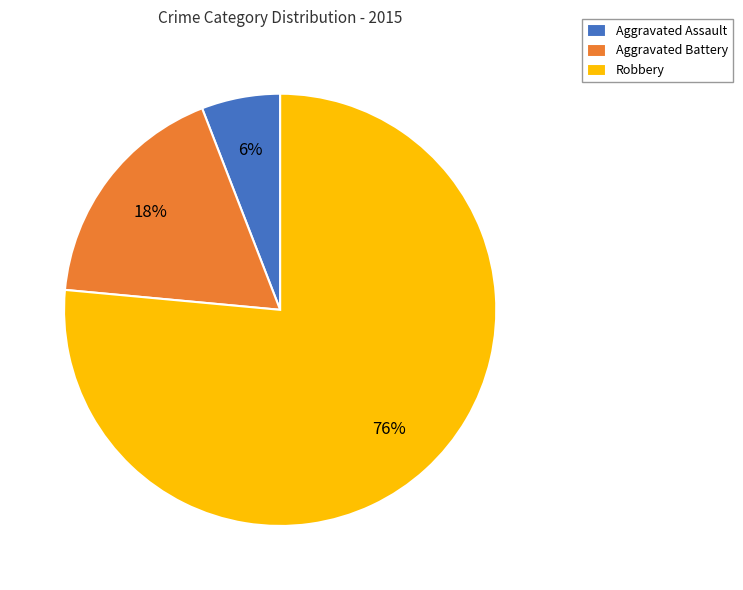

To the nearest percent, what percentage of the pie is Aggravated Assault?

6%